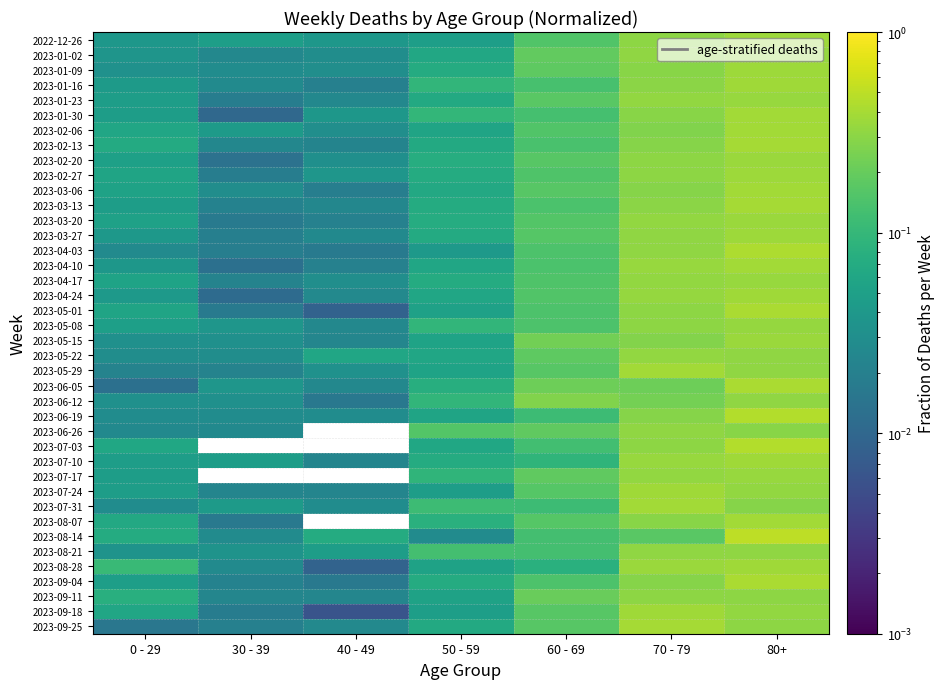

Reading left to right, list all the values displayed in this chart.

2022-12-26: 0 - 29=0.0	30 - 39=0.0	40 - 49=0.0	50 - 59=0.0	60 - 69=0.2	70 - 79=0.3	80+=0.4
2023-01-02: 0 - 29=0.0	30 - 39=0.0	40 - 49=0.0	50 - 59=0.1	60 - 69=0.2	70 - 79=0.3	80+=0.3
2023-01-09: 0 - 29=0.0	30 - 39=0.0	40 - 49=0.0	50 - 59=0.1	60 - 69=0.2	70 - 79=0.3	80+=0.4
2023-01-16: 0 - 29=0.0	30 - 39=0.0	40 - 49=0.0	50 - 59=0.1	60 - 69=0.1	70 - 79=0.3	80+=0.4
2023-01-23: 0 - 29=0.0	30 - 39=0.0	40 - 49=0.0	50 - 59=0.1	60 - 69=0.2	70 - 79=0.3	80+=0.3
2023-01-30: 0 - 29=0.0	30 - 39=0.0	40 - 49=0.0	50 - 59=0.1	60 - 69=0.1	70 - 79=0.3	80+=0.4
2023-02-06: 0 - 29=0.1	30 - 39=0.0	40 - 49=0.0	50 - 59=0.1	60 - 69=0.2	70 - 79=0.3	80+=0.4
2023-02-13: 0 - 29=0.1	30 - 39=0.0	40 - 49=0.0	50 - 59=0.1	60 - 69=0.1	70 - 79=0.3	80+=0.4
2023-02-20: 0 - 29=0.1	30 - 39=0.0	40 - 49=0.0	50 - 59=0.1	60 - 69=0.2	70 - 79=0.3	80+=0.4
2023-02-27: 0 - 29=0.1	30 - 39=0.0	40 - 49=0.0	50 - 59=0.1	60 - 69=0.1	70 - 79=0.3	80+=0.4
2023-03-06: 0 - 29=0.1	30 - 39=0.0	40 - 49=0.0	50 - 59=0.1	60 - 69=0.2	70 - 79=0.3	80+=0.4
2023-03-13: 0 - 29=0.0	30 - 39=0.0	40 - 49=0.0	50 - 59=0.1	60 - 69=0.1	70 - 79=0.3	80+=0.4
2023-03-20: 0 - 29=0.1	30 - 39=0.0	40 - 49=0.0	50 - 59=0.1	60 - 69=0.2	70 - 79=0.3	80+=0.4
2023-03-27: 0 - 29=0.0	30 - 39=0.0	40 - 49=0.0	50 - 59=0.1	60 - 69=0.2	70 - 79=0.3	80+=0.4
2023-04-03: 0 - 29=0.0	30 - 39=0.0	40 - 49=0.0	50 - 59=0.0	60 - 69=0.1	70 - 79=0.3	80+=0.4
2023-04-10: 0 - 29=0.0	30 - 39=0.0	40 - 49=0.0	50 - 59=0.1	60 - 69=0.1	70 - 79=0.3	80+=0.4
2023-04-17: 0 - 29=0.1	30 - 39=0.0	40 - 49=0.0	50 - 59=0.1	60 - 69=0.1	70 - 79=0.3	80+=0.3
2023-04-24: 0 - 29=0.0	30 - 39=0.0	40 - 49=0.0	50 - 59=0.1	60 - 69=0.2	70 - 79=0.3	80+=0.4
2023-05-01: 0 - 29=0.1	30 - 39=0.0	40 - 49=0.0	50 - 59=0.1	60 - 69=0.1	70 - 79=0.3	80+=0.4
2023-05-08: 0 - 29=0.1	30 - 39=0.0	40 - 49=0.0	50 - 59=0.1	60 - 69=0.1	70 - 79=0.3	80+=0.3
2023-05-15: 0 - 29=0.0	30 - 39=0.0	40 - 49=0.0	50 - 59=0.1	60 - 69=0.2	70 - 79=0.3	80+=0.3
2023-05-22: 0 - 29=0.0	30 - 39=0.0	40 - 49=0.1	50 - 59=0.1	60 - 69=0.2	70 - 79=0.3	80+=0.3
2023-05-29: 0 - 29=0.0	30 - 39=0.0	40 - 49=0.0	50 - 59=0.1	60 - 69=0.2	70 - 79=0.4	80+=0.3
2023-06-05: 0 - 29=0.0	30 - 39=0.0	40 - 49=0.0	50 - 59=0.1	60 - 69=0.2	70 - 79=0.2	80+=0.4
2023-06-12: 0 - 29=0.0	30 - 39=0.0	40 - 49=0.0	50 - 59=0.1	60 - 69=0.3	70 - 79=0.2	80+=0.3
2023-06-19: 0 - 29=0.0	30 - 39=0.0	40 - 49=0.0	50 - 59=0.1	60 - 69=0.1	70 - 79=0.3	80+=0.5
2023-06-26: 0 - 29=0.0	30 - 39=0.0	40 - 49=0.0	50 - 59=0.2	60 - 69=0.2	70 - 79=0.3	80+=0.3
2023-07-03: 0 - 29=0.1	30 - 39=0.0	40 - 49=0.0	50 - 59=0.1	60 - 69=0.1	70 - 79=0.3	80+=0.4
2023-07-10: 0 - 29=0.0	30 - 39=0.0	40 - 49=0.0	50 - 59=0.1	60 - 69=0.1	70 - 79=0.3	80+=0.4
2023-07-17: 0 - 29=0.0	30 - 39=0.0	40 - 49=0.0	50 - 59=0.1	60 - 69=0.2	70 - 79=0.3	80+=0.3
2023-07-24: 0 - 29=0.0	30 - 39=0.0	40 - 49=0.0	50 - 59=0.0	60 - 69=0.2	70 - 79=0.4	80+=0.3
2023-07-31: 0 - 29=0.0	30 - 39=0.0	40 - 49=0.0	50 - 59=0.1	60 - 69=0.1	70 - 79=0.4	80+=0.3
2023-08-07: 0 - 29=0.1	30 - 39=0.0	40 - 49=0.0	50 - 59=0.1	60 - 69=0.2	70 - 79=0.3	80+=0.4
2023-08-14: 0 - 29=0.1	30 - 39=0.0	40 - 49=0.1	50 - 59=0.0	60 - 69=0.1	70 - 79=0.2	80+=0.5
2023-08-21: 0 - 29=0.0	30 - 39=0.0	40 - 49=0.0	50 - 59=0.1	60 - 69=0.1	70 - 79=0.3	80+=0.3
2023-08-28: 0 - 29=0.1	30 - 39=0.0	40 - 49=0.0	50 - 59=0.1	60 - 69=0.1	70 - 79=0.4	80+=0.4
2023-09-04: 0 - 29=0.0	30 - 39=0.0	40 - 49=0.0	50 - 59=0.1	60 - 69=0.1	70 - 79=0.3	80+=0.4
2023-09-11: 0 - 29=0.1	30 - 39=0.0	40 - 49=0.0	50 - 59=0.1	60 - 69=0.2	70 - 79=0.3	80+=0.3
2023-09-18: 0 - 29=0.1	30 - 39=0.0	40 - 49=0.0	50 - 59=0.0	60 - 69=0.2	70 - 79=0.4	80+=0.3
2023-09-25: 0 - 29=0.0	30 - 39=0.0	40 - 49=0.0	50 - 59=0.1	60 - 69=0.2	70 - 79=0.4	80+=0.3